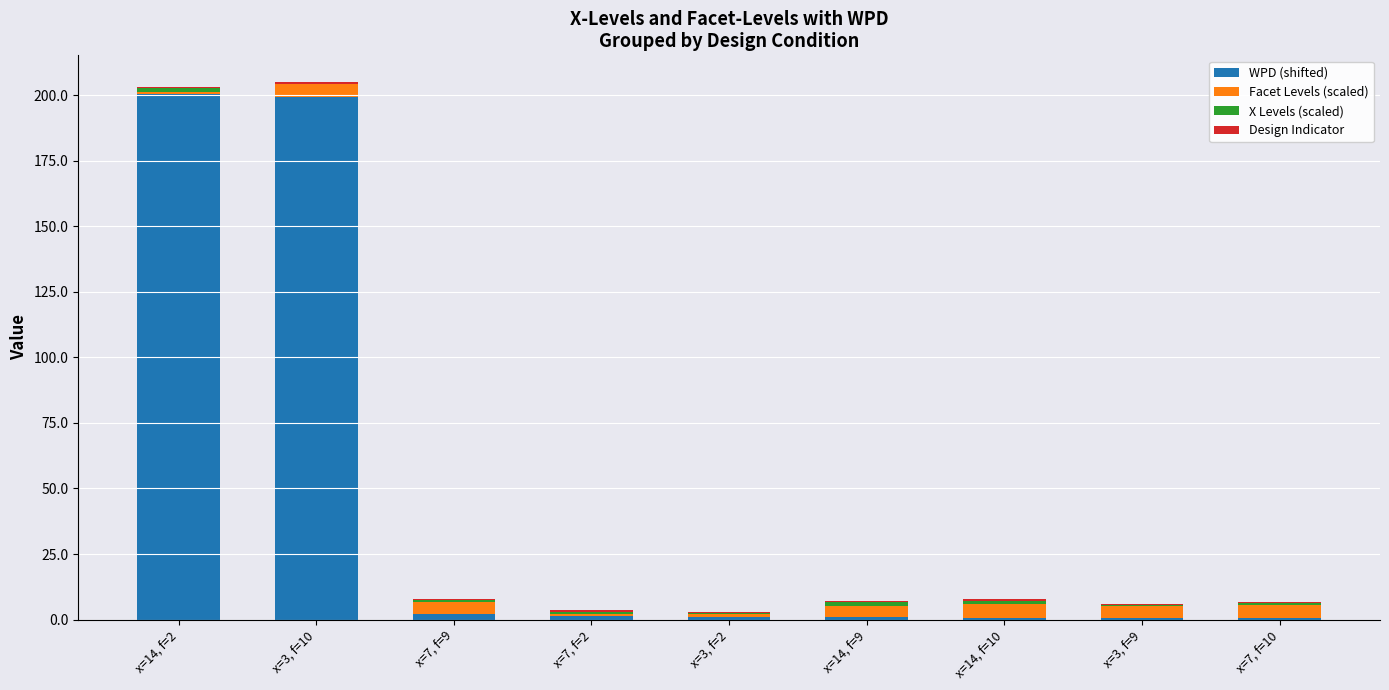

What is the highest value of the WPD (shifted) series?

200.3